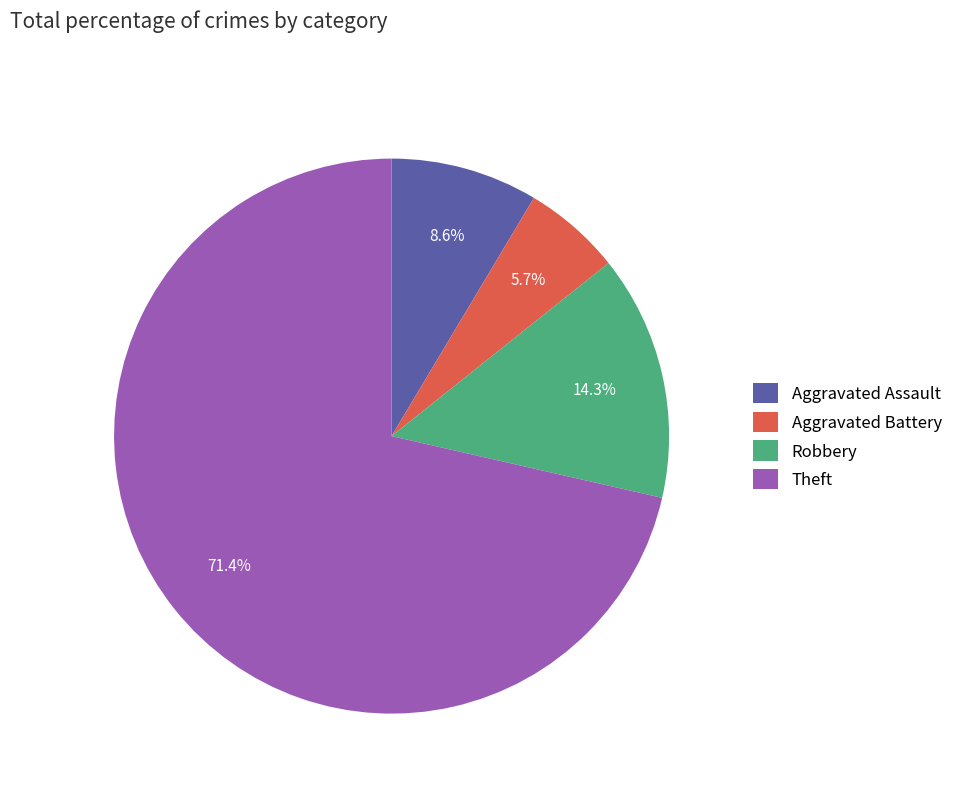

Rank the categories by value from lowest to highest.

Aggravated Battery, Aggravated Assault, Robbery, Theft